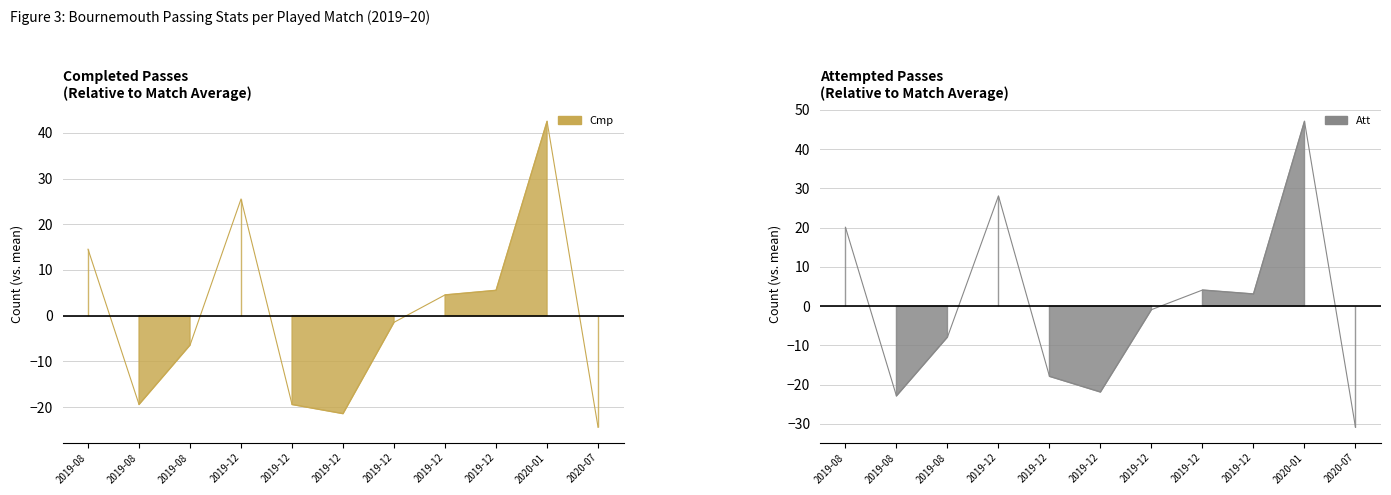

Between which two adjacent categories do Cmp and Att first intersect?

2019-08 and 2019-08